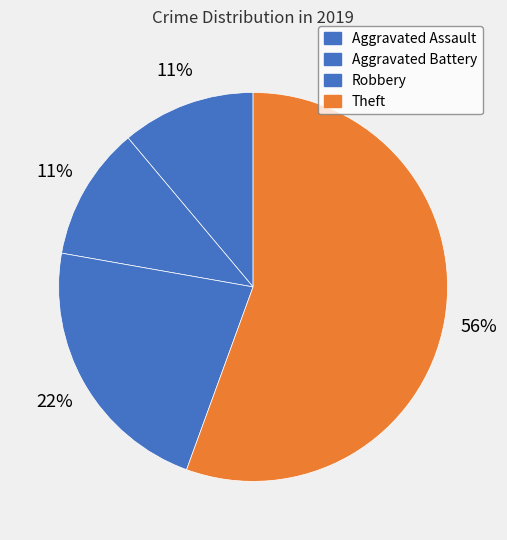

Combined, what portion of the pie is Robbery and Theft?

77.8%